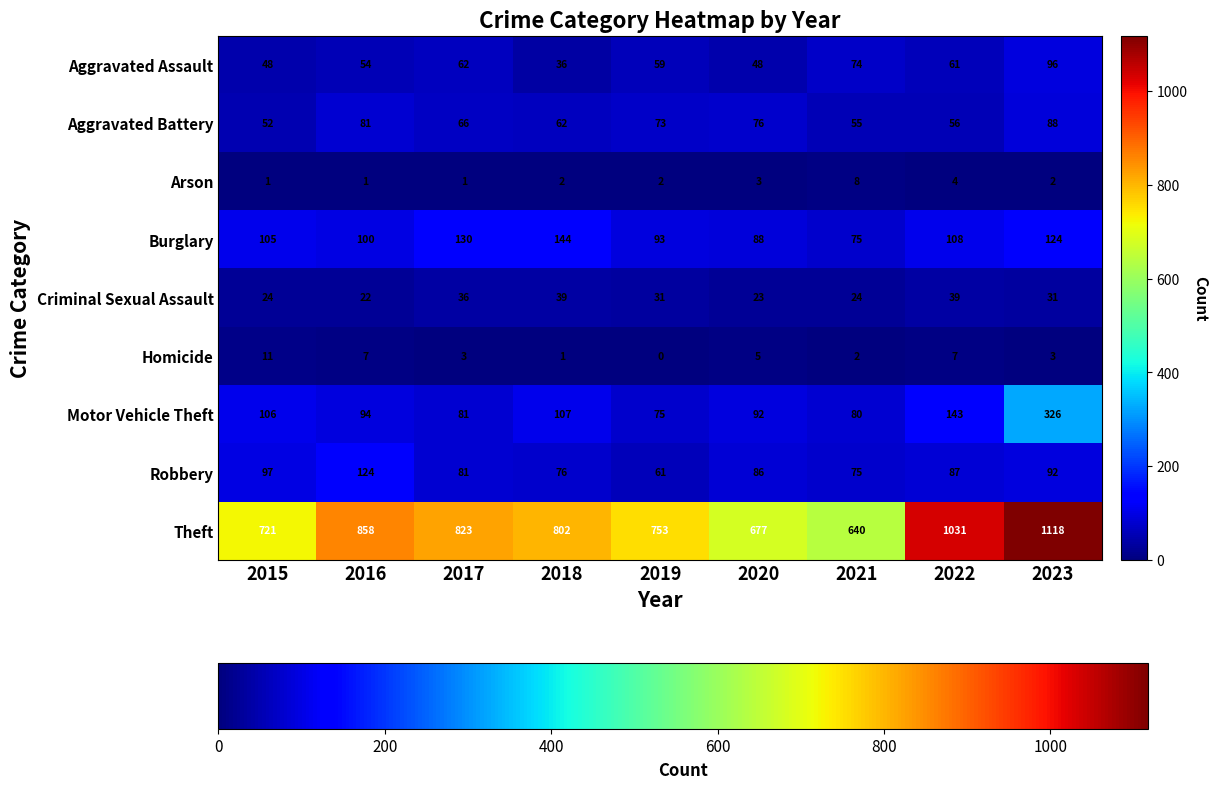

True or false: Motor Vehicle Theft has a value of 107 at 2018.

True